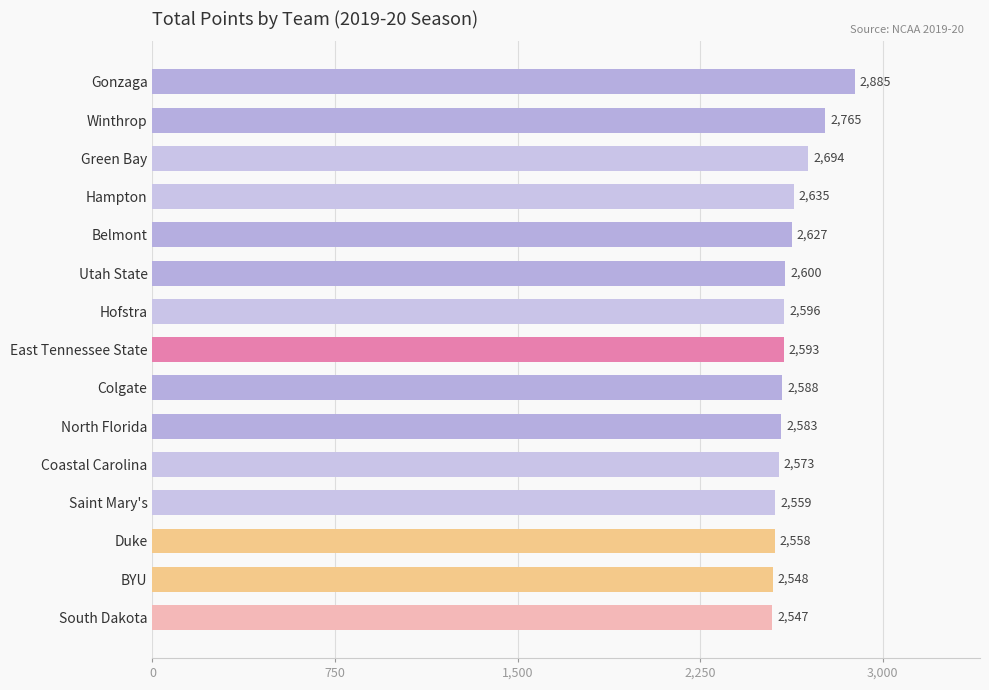

List the labels in order of value, largest first.

Gonzaga, Winthrop, Green Bay, Hampton, Belmont, Utah State, Hofstra, East Tennessee State, Colgate, North Florida, Coastal Carolina, Saint Mary's, Duke, BYU, South Dakota